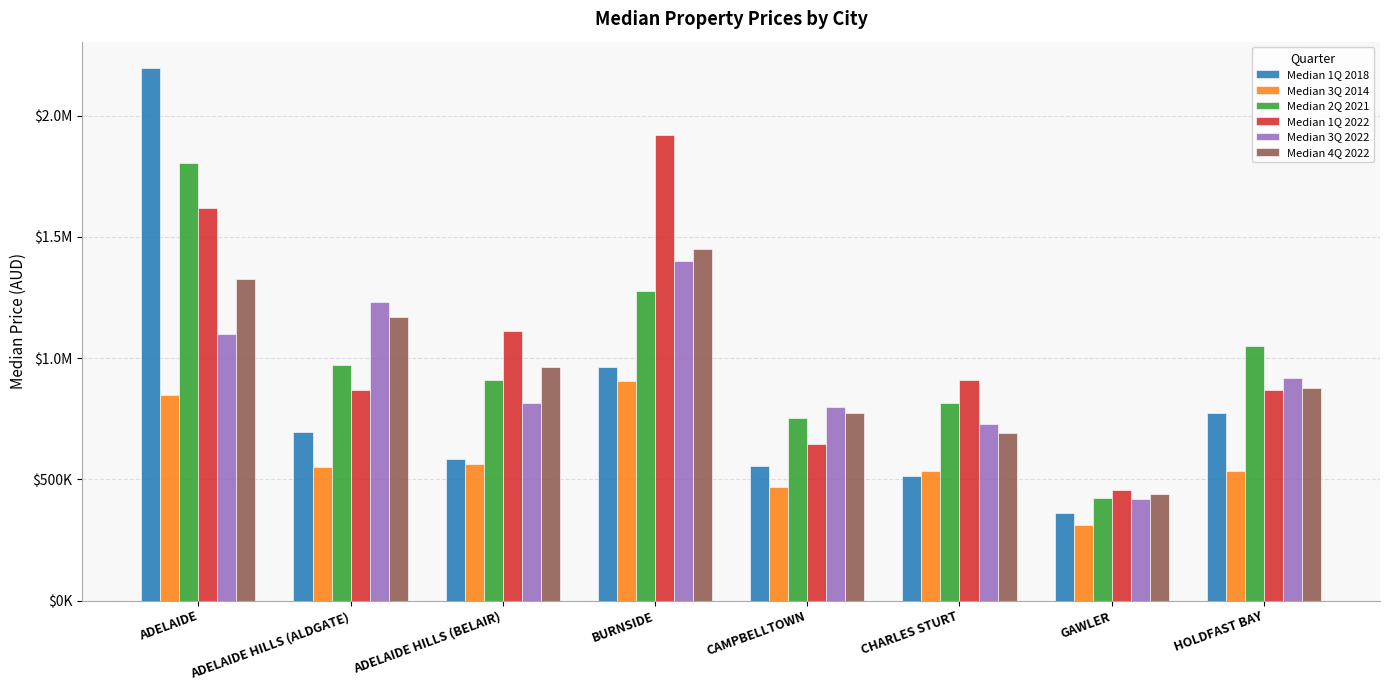

At which category is the sum across all series the highest?

ADELAIDE